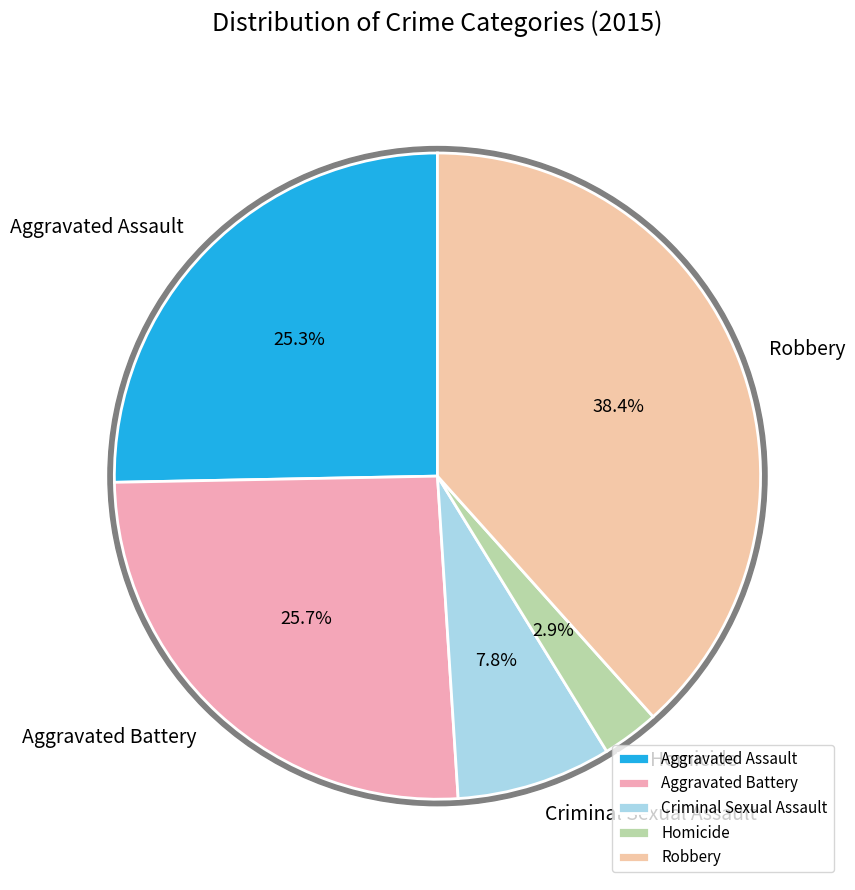

Count the number of slices in the pie.

5